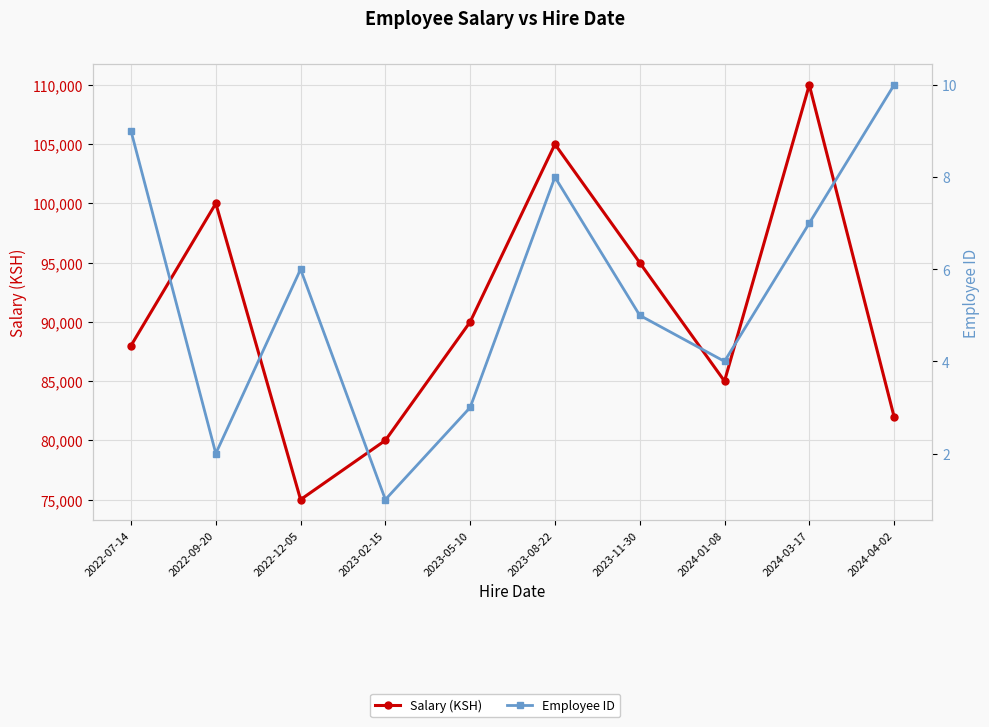

True or false: Employee ID has a value of 4 at 2022-12-05.

False